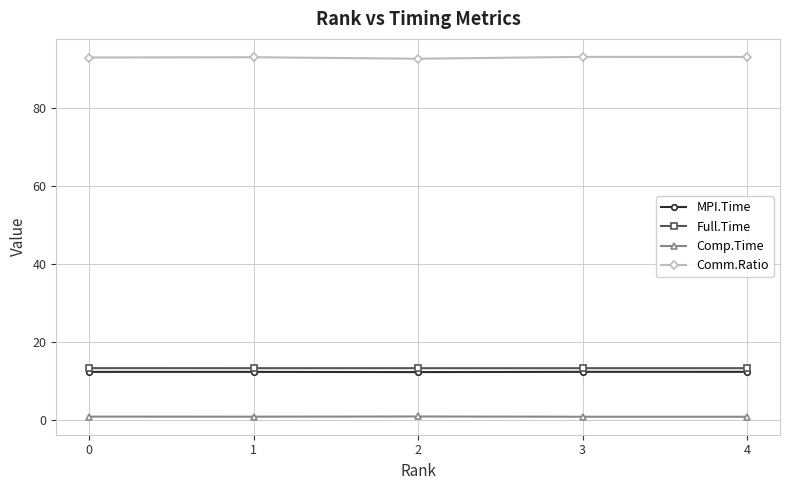

What is the total value across all series at 2?

119.2